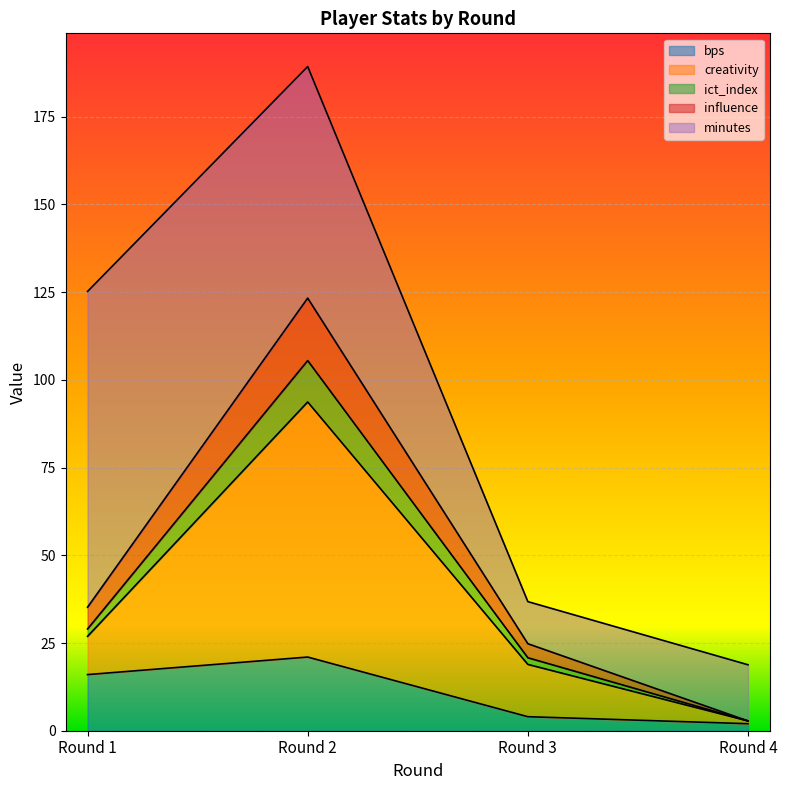

At which label does bps reach its peak?

Round 2